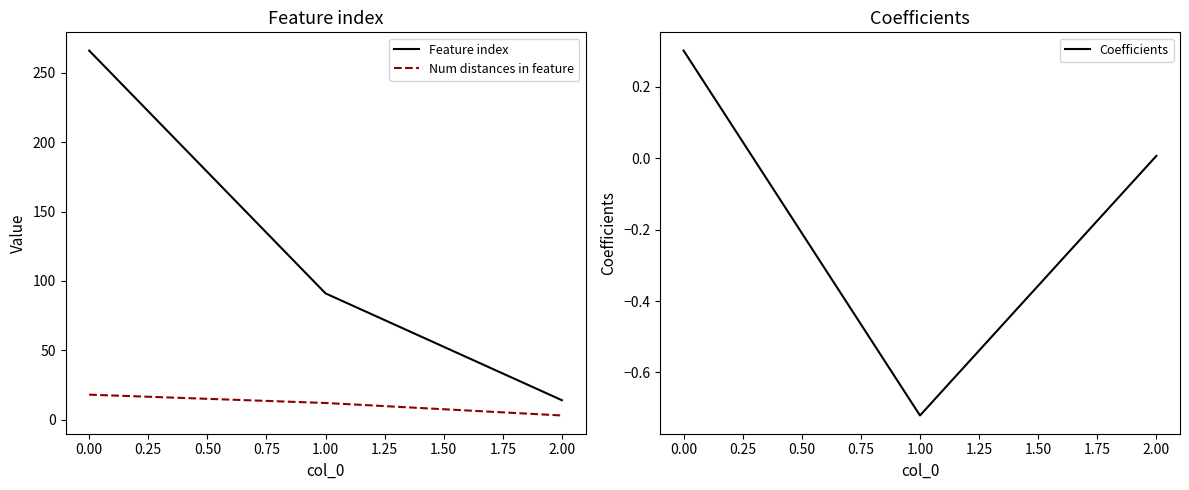

Count the Feature index values in the range 14 to 266.

3